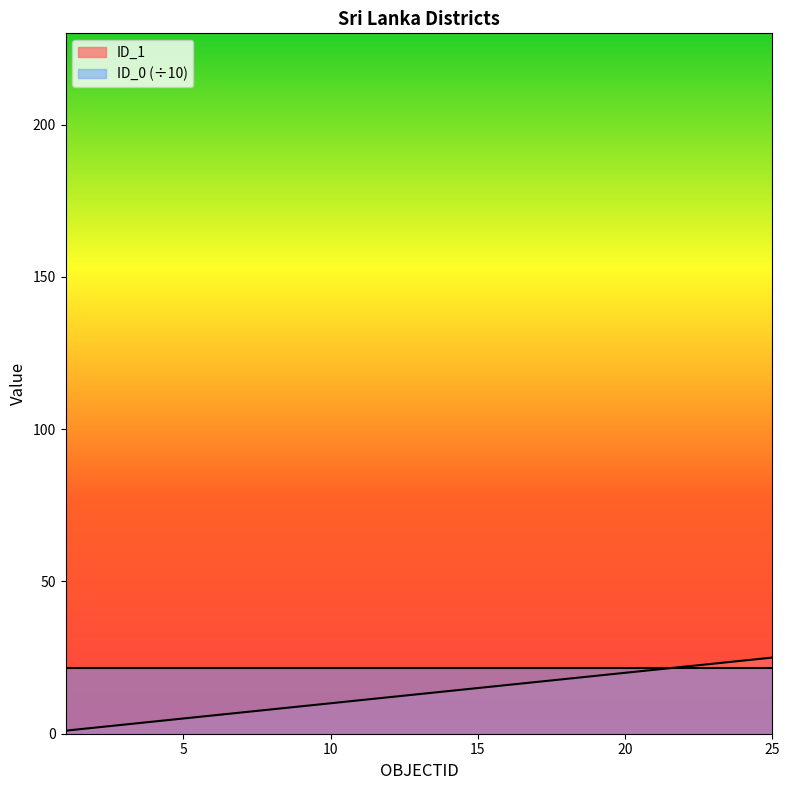

True or false: the data has more than 1 interior local peaks.

False